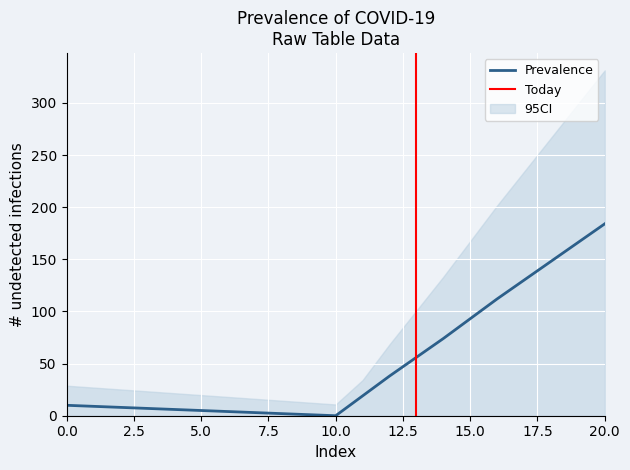

Is this an area chart (filled region under the line)?

No